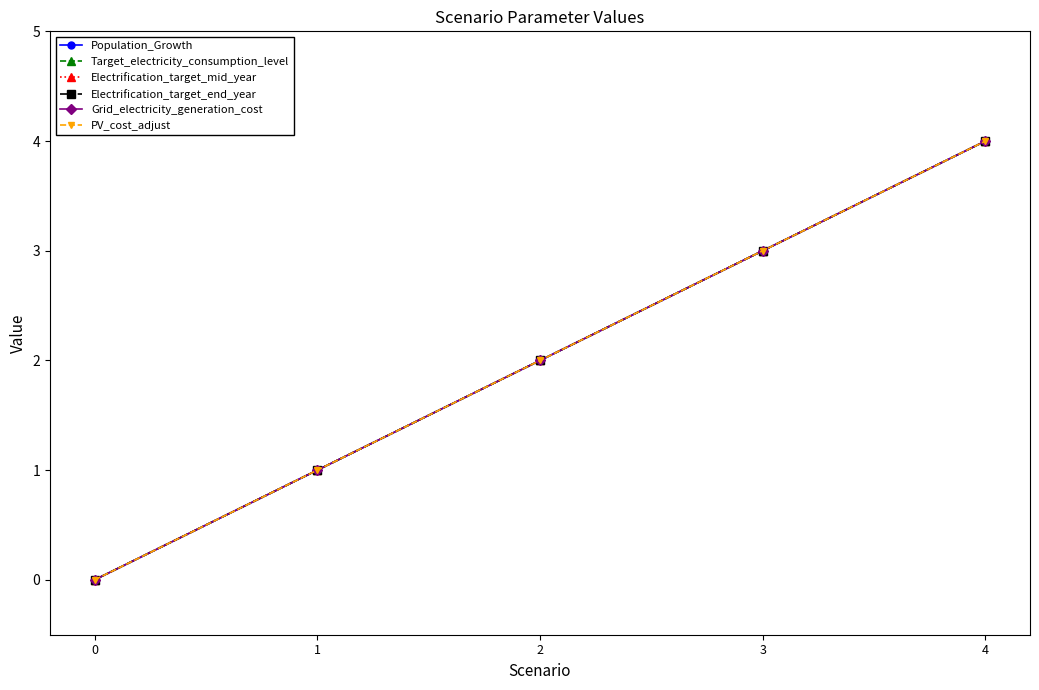

What is the sum of the Population_Growth values at 0 and 4?

4